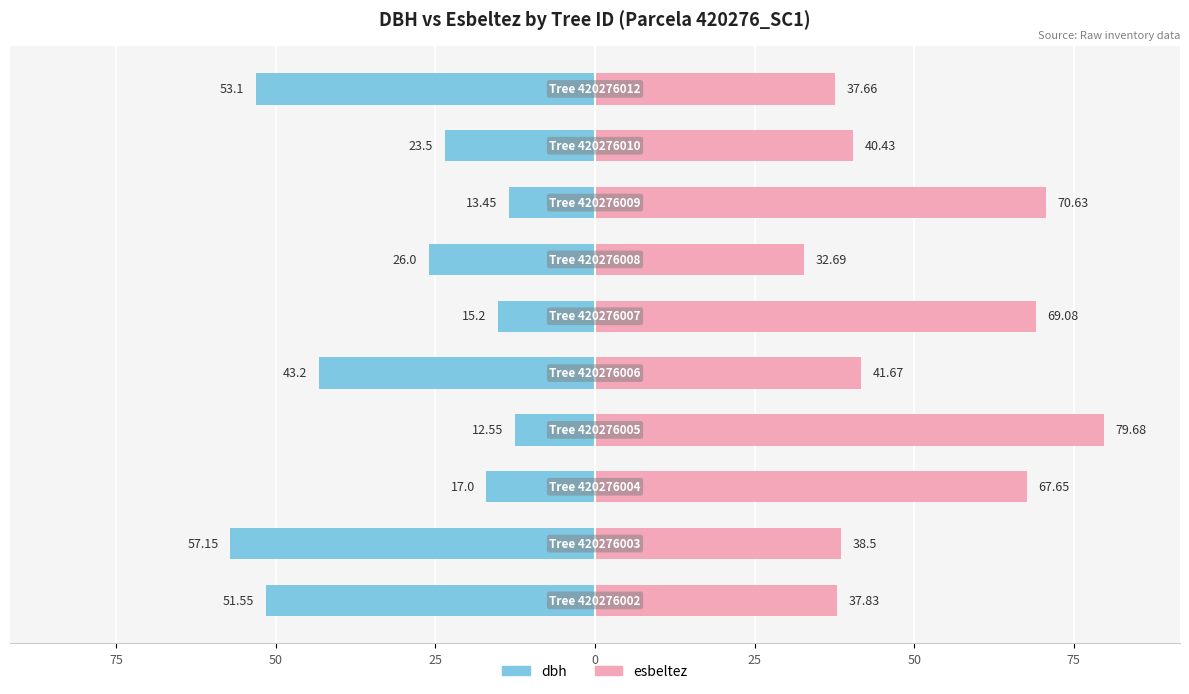

List the series in order of their overall mean, lowest first.

dbh, esbeltez